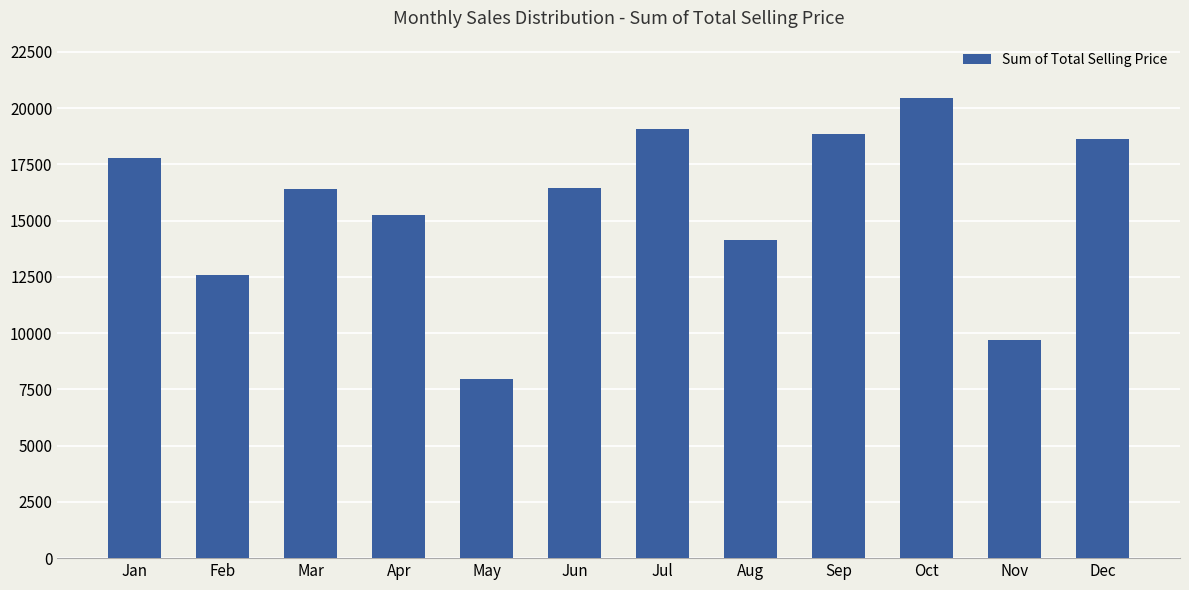

What is the change in value from Jan to Oct?

+2688.6